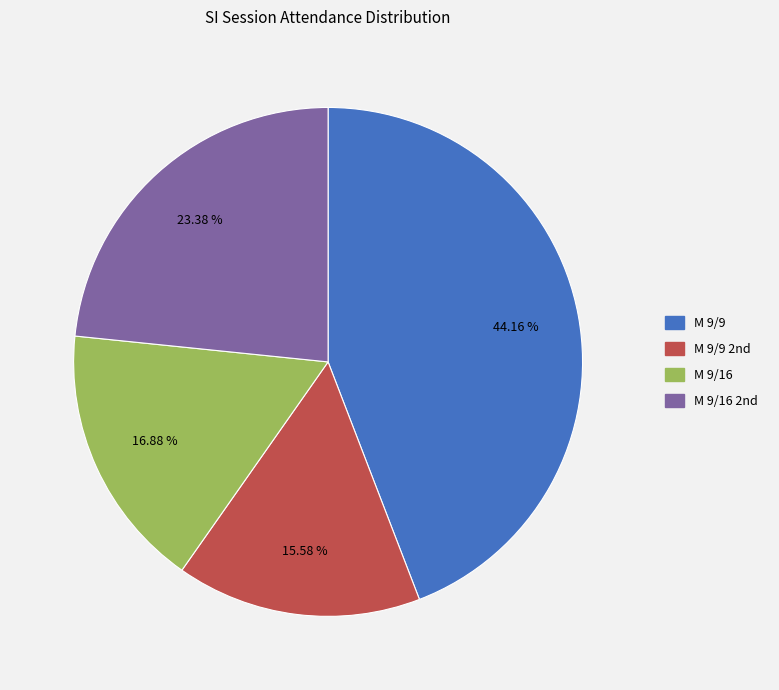

How many segments does this pie chart have?

4